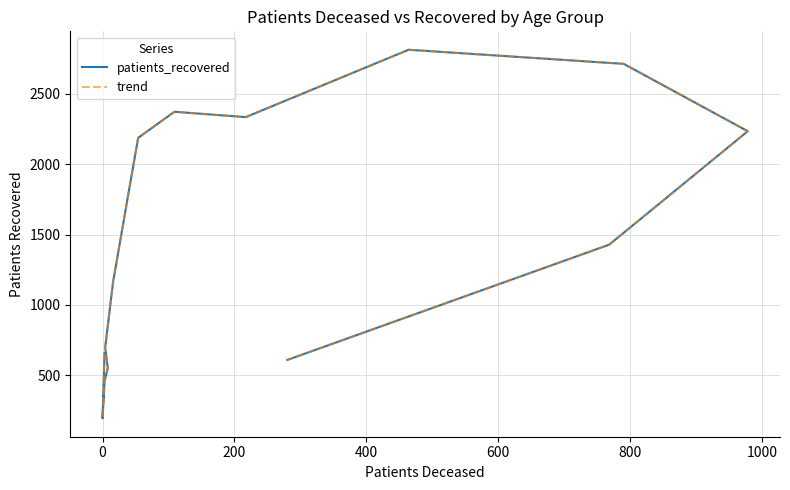

Is this an area chart (filled region under the line)?

No